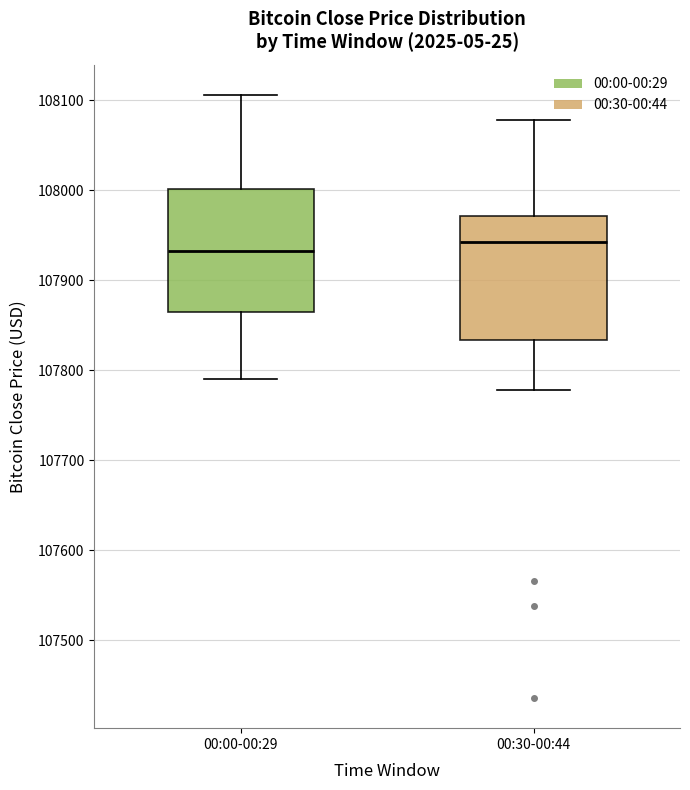

Where is the lower edge of the box for 00:00-00:29 on the y-axis? The values are not printed on the chart, so give them approximately, as read against the axis.

107870